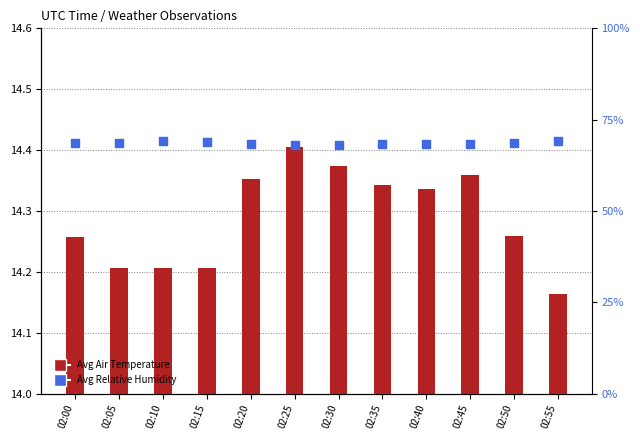

Which series contains the highest Y value?

Avg Relative Humidity